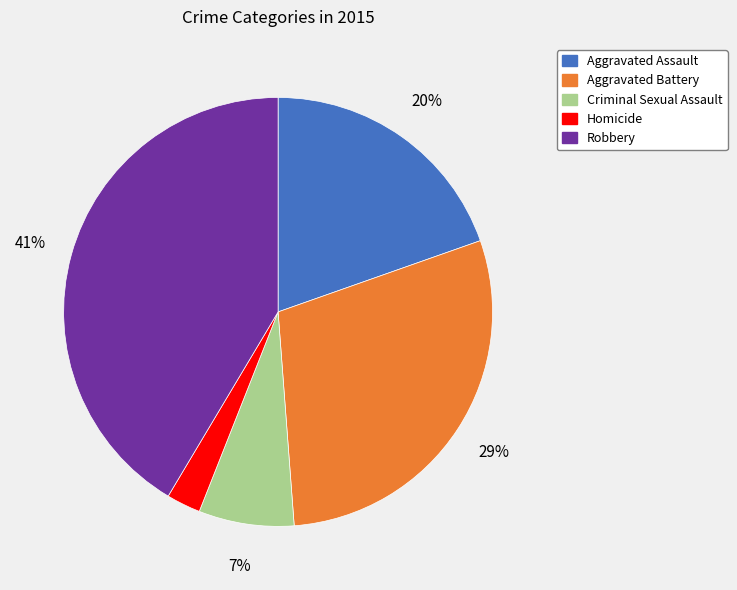

How many segments does this pie chart have?

5